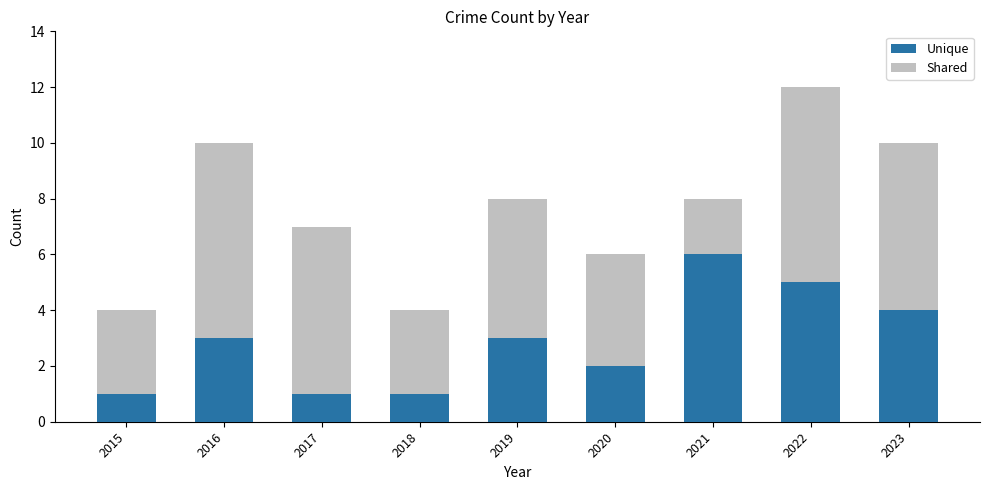

What is the sum of all Unique values?

26